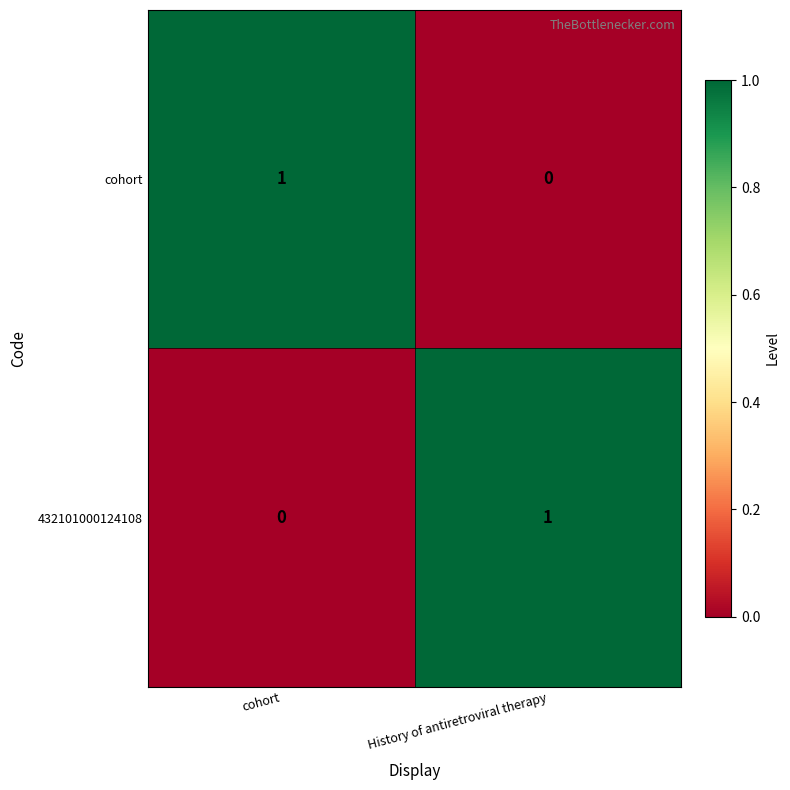

Rank the categories by cohort value from highest to lowest.

cohort, History of antiretroviral therapy